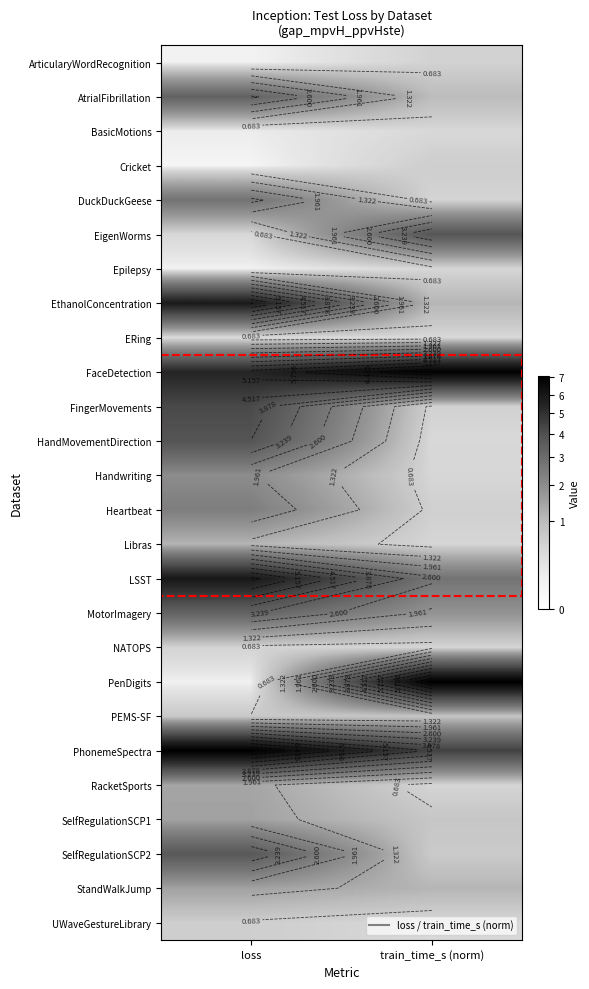

At loss, list the series in order from largest to smallest.

PhonemeSpectra, LSST, EthanolConcentration, FaceDetection, FingerMovements, HandMovementDirection, SelfRegulationSCP2, AtrialFibrillation, MotorImagery, DuckDuckGeese, Heartbeat, Handwriting, SelfRegulationSCP1, StandWalkJump, RacketSports, Libras, PEMS-SF, UWaveGestureLibrary, NATOPS, EigenWorms, ERing, BasicMotions, PenDigits, Epilepsy, ArticularyWordRecognition, Cricket